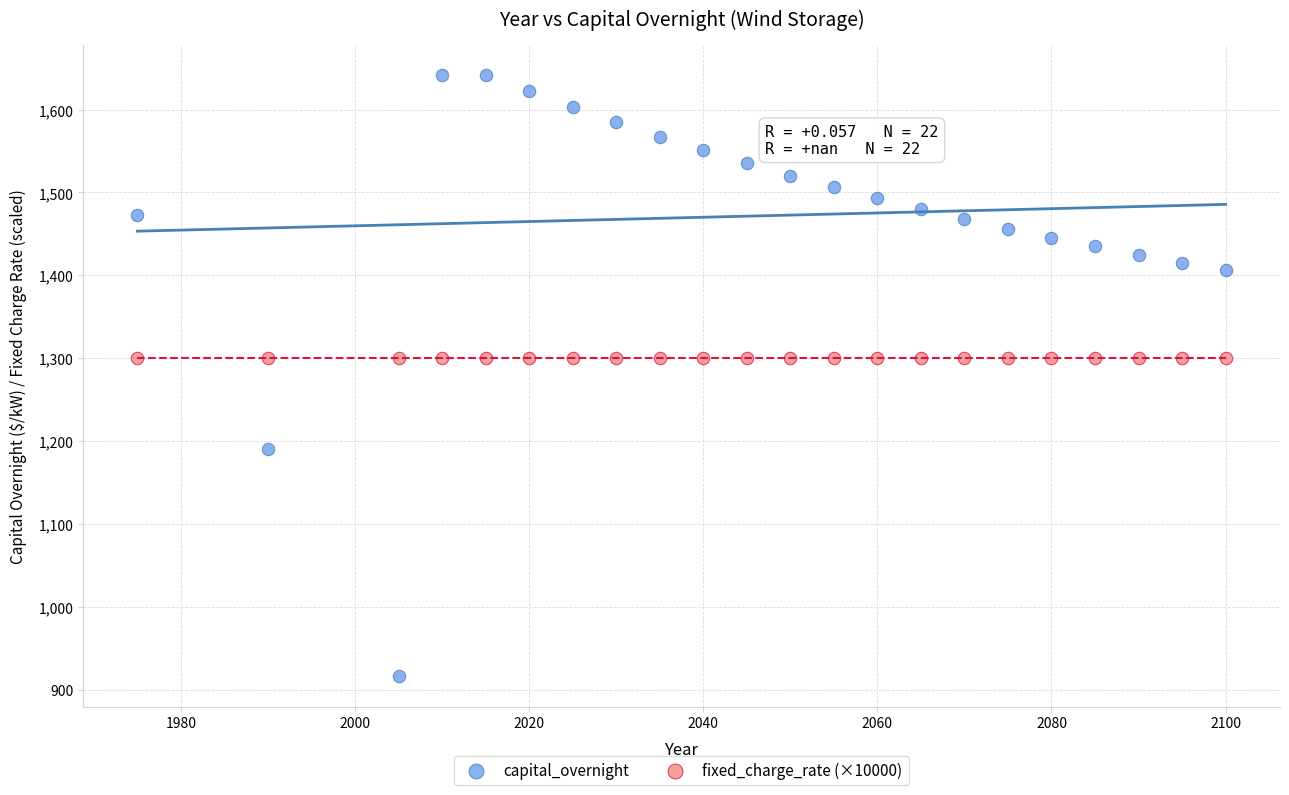

Which series contains the lowest Y value?

capital_overnight